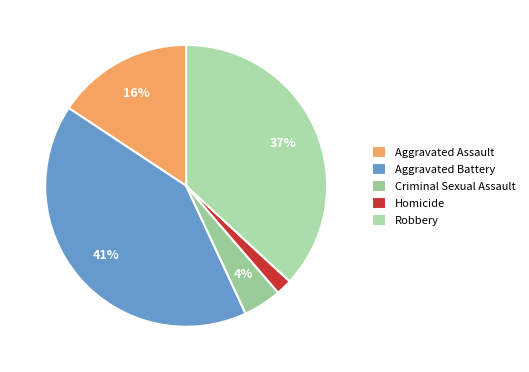

To the nearest percent, what is the difference between the Aggravated Assault and Homicide slice percentages?

14%